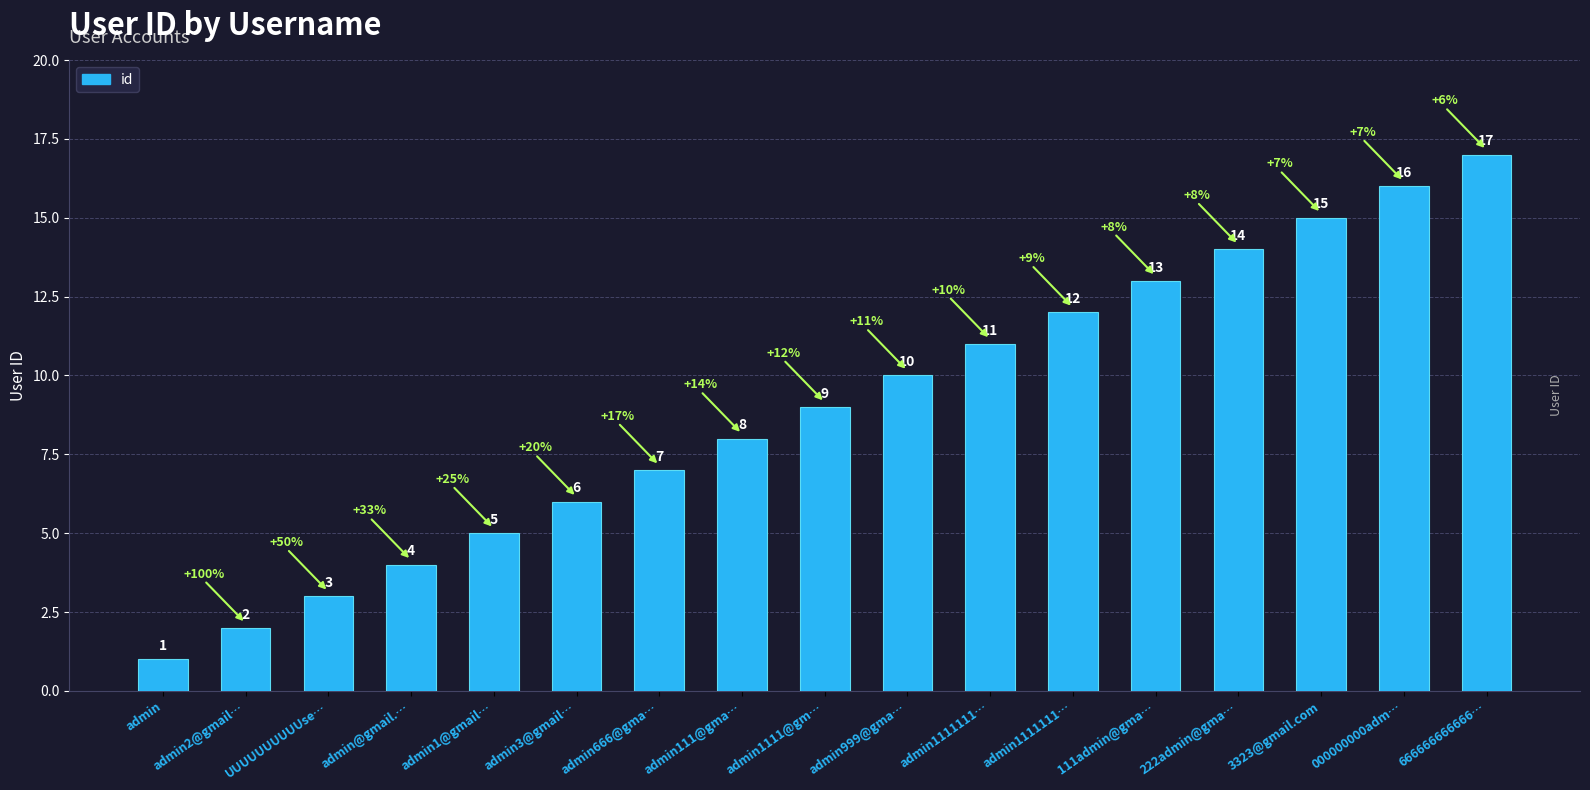

Rank the categories by value from lowest to highest.

admin, admin2@gmail…, UUUUUUUUUUse…, admin@gmail.…, admin1@gmail…, admin3@gmail…, admin666@gma…, admin111@gma…, admin1111@gm…, admin999@gma…, admin1111111…, admin1111111…, 111admin@gma…, 222admin@gma…, 3323@gmail.com, 000000000adm…, 666666666666…